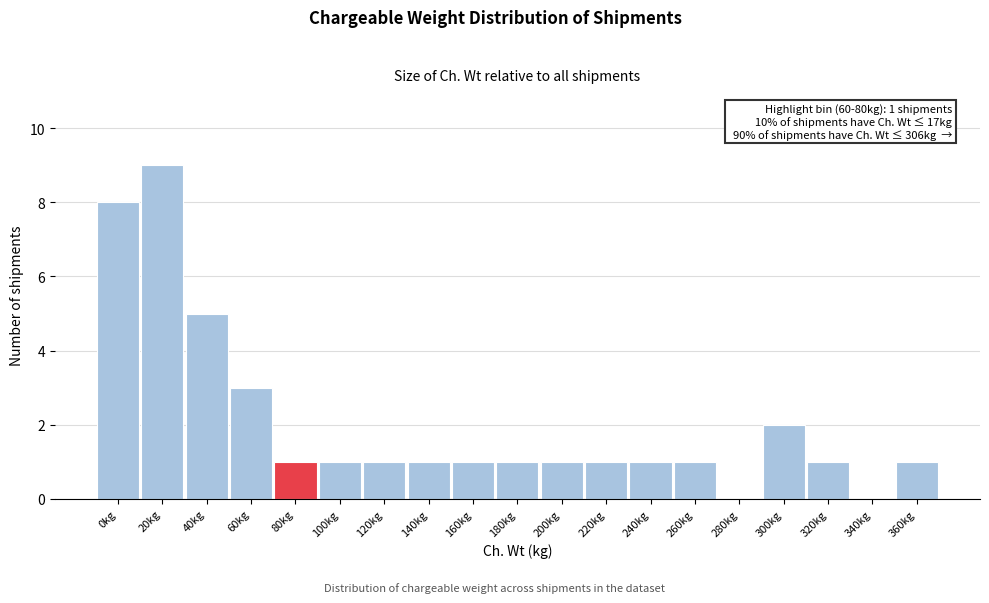

Reading right to left, list all the values displayed in this chart.

360kg=1	340kg=0	320kg=1	300kg=2	280kg=0	260kg=1	240kg=1	220kg=1	200kg=1	180kg=1	160kg=1	140kg=1	120kg=1	100kg=1	80kg=1	60kg=3	40kg=5	20kg=9	0kg=8